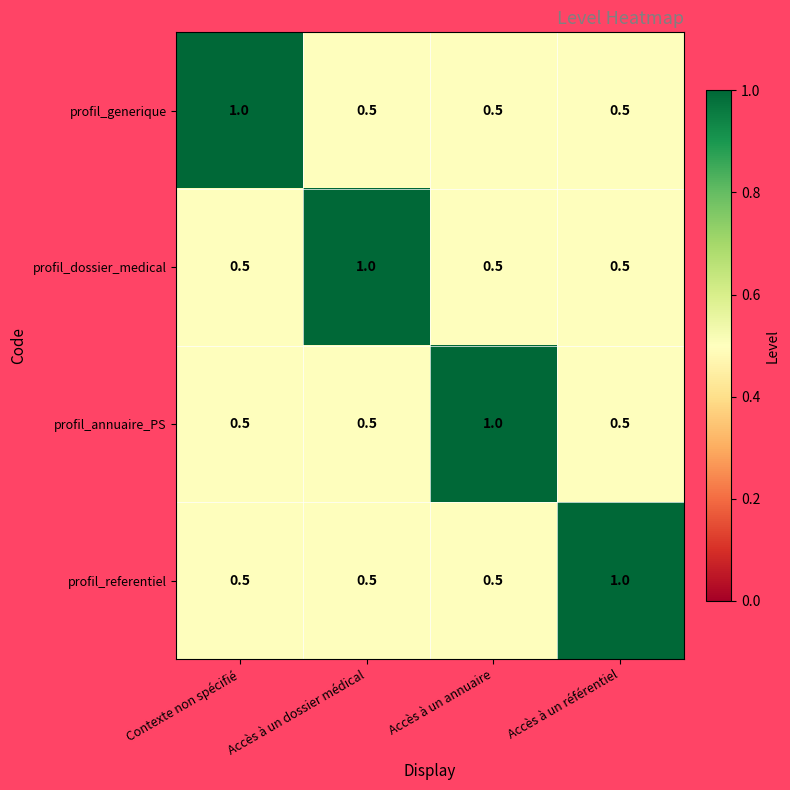

Read the profil_generique value at Accès à un référentiel.

0.5